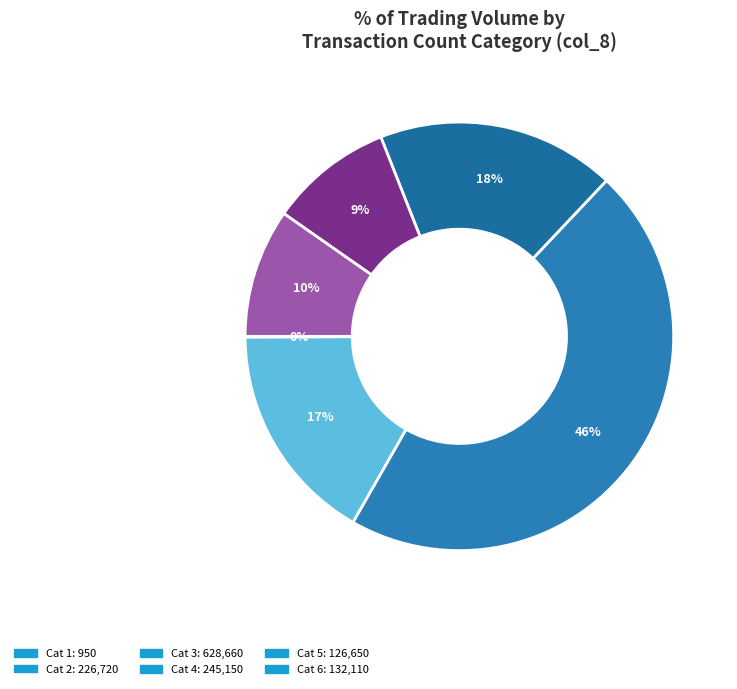

To the nearest percent, what is the difference between the largest and smallest slice percentages?

46%